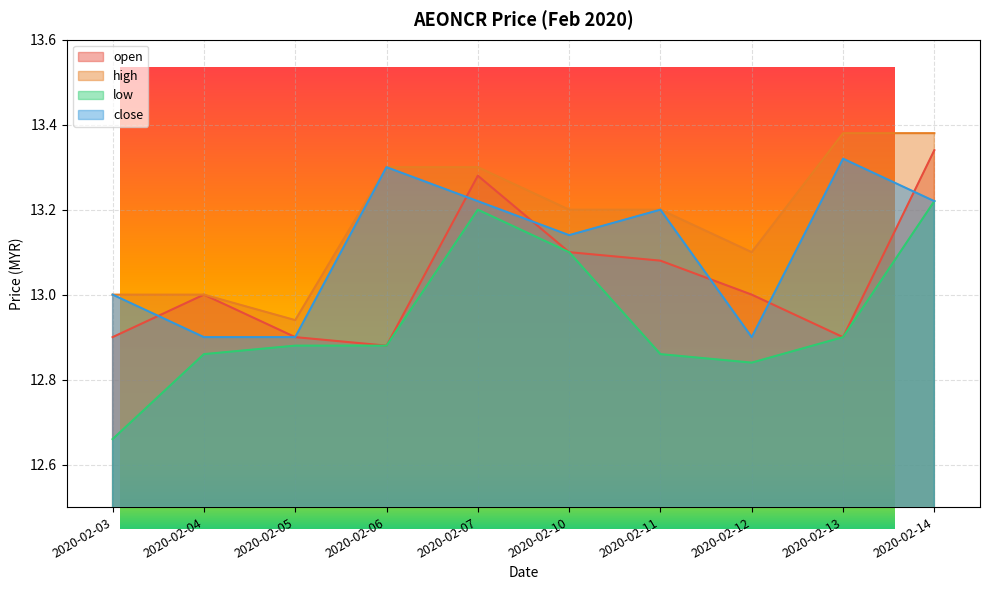

What is the maximum value for high?

13.4